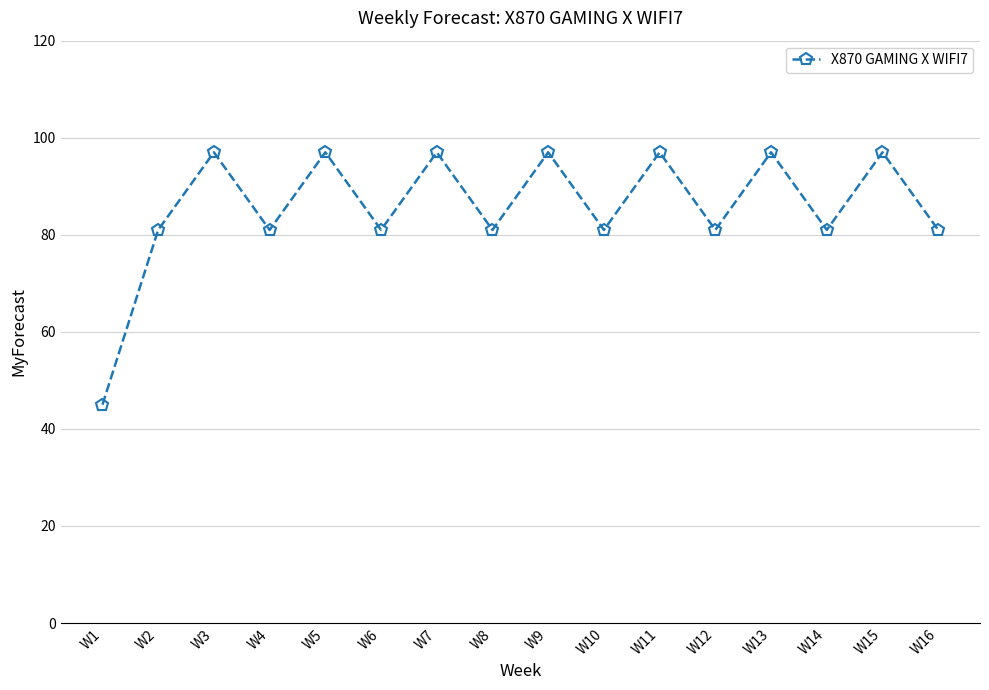

What is the change in value from W3 to W10?

-16